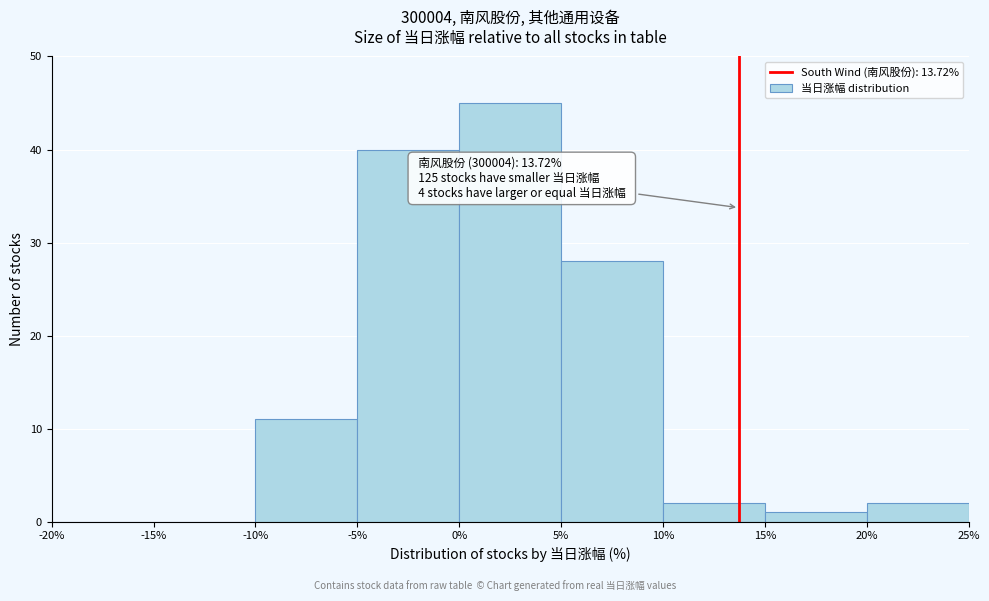

Over which range of the x-axis is the bar tallest?

0% to 5%